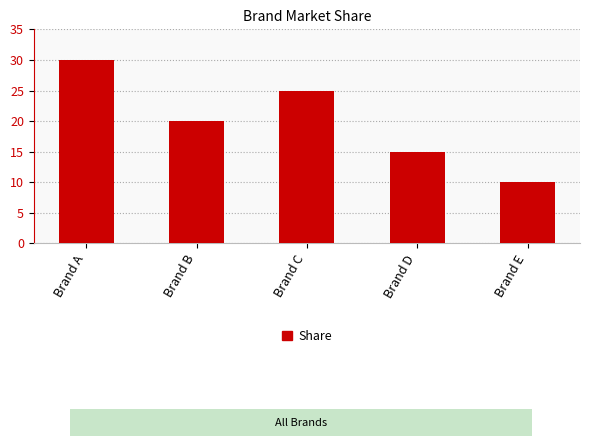

Rank the categories by value from highest to lowest.

Brand A, Brand C, Brand B, Brand D, Brand E